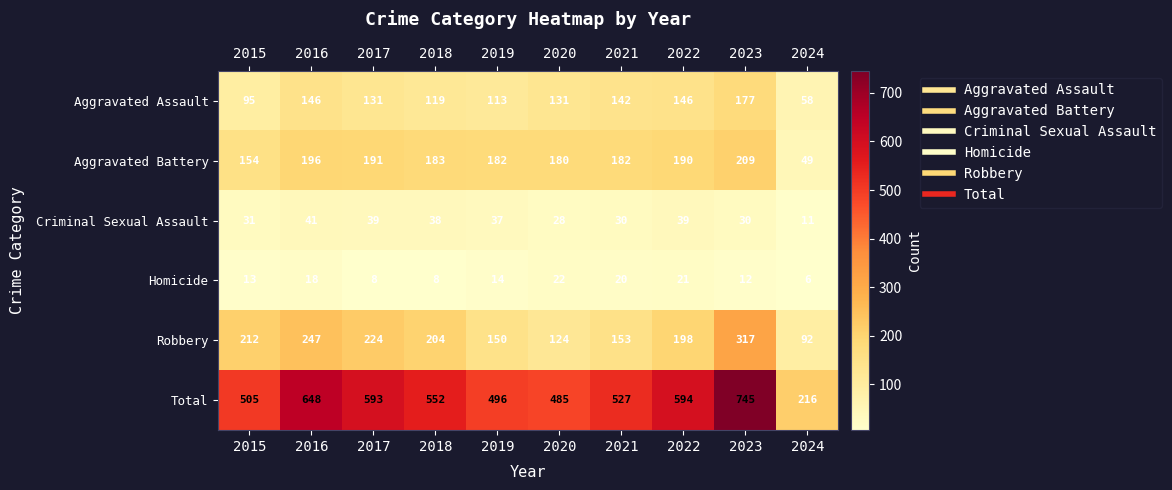

Rank the series by their maximum value, from highest to lowest.

Total, Robbery, Aggravated Battery, Aggravated Assault, Criminal Sexual Assault, Homicide